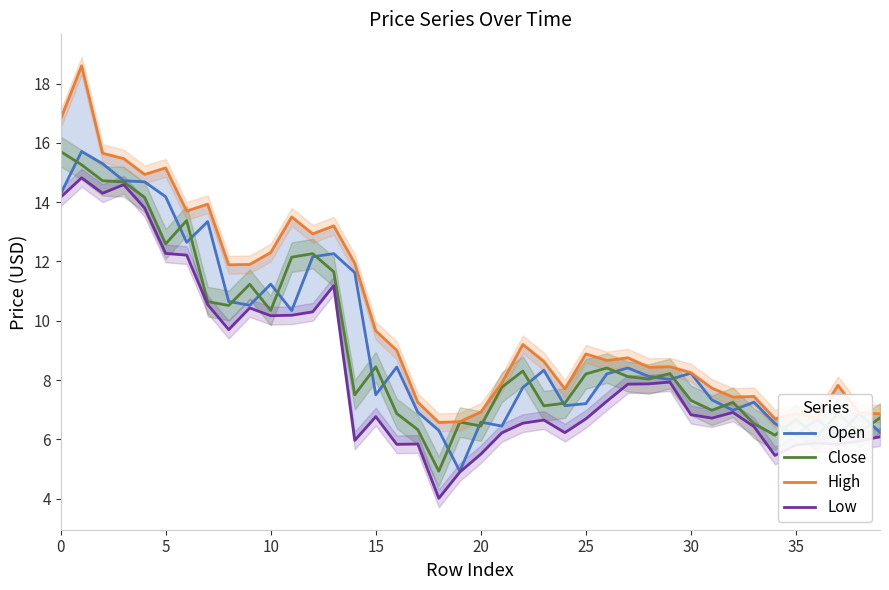

Reading right to left, extract all data points from this chart.

Open: 6.2	6.9	6.1	6.7	6.1	6.5	7.3	7.0	7.3	8.2	8.0	8.1	8.4	8.2	7.2	7.1	8.3	7.7	6.4	6.6	4.9	6.3	6.9	8.4	7.5	11.6	12.3	12.2	10.3	11.2	10.5	10.7	13.3	12.6	14.2	14.7	14.7	15.3	15.7	14.3
Close: 6.7	6.2	6.9	6.1	6.7	6.1	6.5	7.2	7.0	7.3	8.2	8.0	8.1	8.4	8.2	7.2	7.1	8.3	7.8	6.4	6.6	4.9	6.3	6.9	8.4	7.5	11.7	12.3	12.1	10.3	11.2	10.5	10.6	13.4	12.6	14.2	14.7	14.7	15.3	15.7
High: 6.9	6.9	7.8	6.7	6.9	6.7	7.4	7.4	7.7	8.2	8.4	8.4	8.8	8.7	8.9	7.7	8.6	9.2	7.9	6.9	6.6	6.6	7.3	9.0	9.7	11.9	13.2	12.9	13.5	12.3	11.9	11.9	13.9	13.7	15.2	14.9	15.5	15.7	18.6	16.8
Low: 6.1	5.9	5.8	5.9	5.8	5.5	6.4	6.9	6.7	6.8	7.9	7.9	7.9	7.3	6.7	6.2	6.7	6.5	6.2	5.5	4.9	4.0	5.8	5.8	6.8	6.0	11.2	10.3	10.2	10.2	10.4	9.7	10.5	12.2	12.3	13.8	14.6	14.3	14.8	14.2